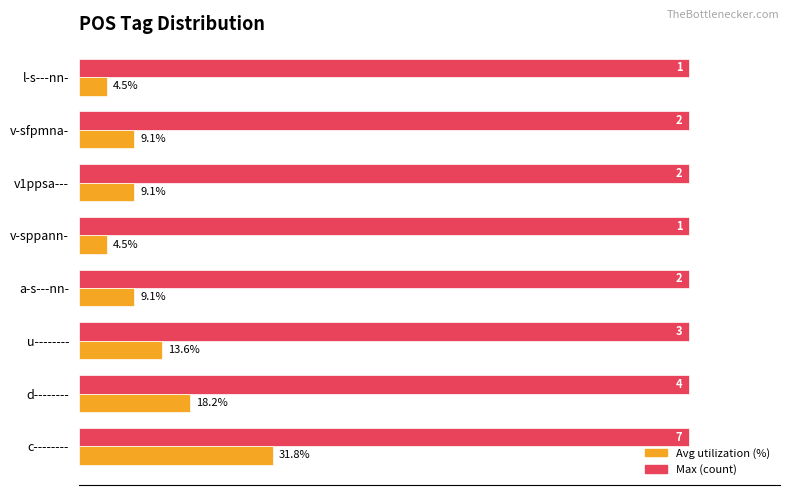

At which category is the sum across all series the highest?

c--------